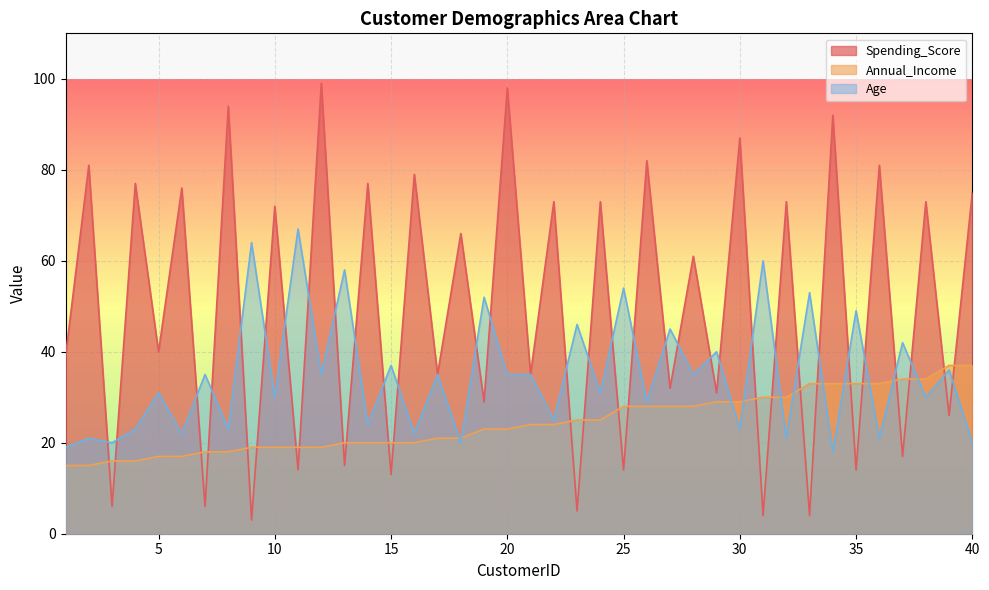

What is the maximum value for Age?

67